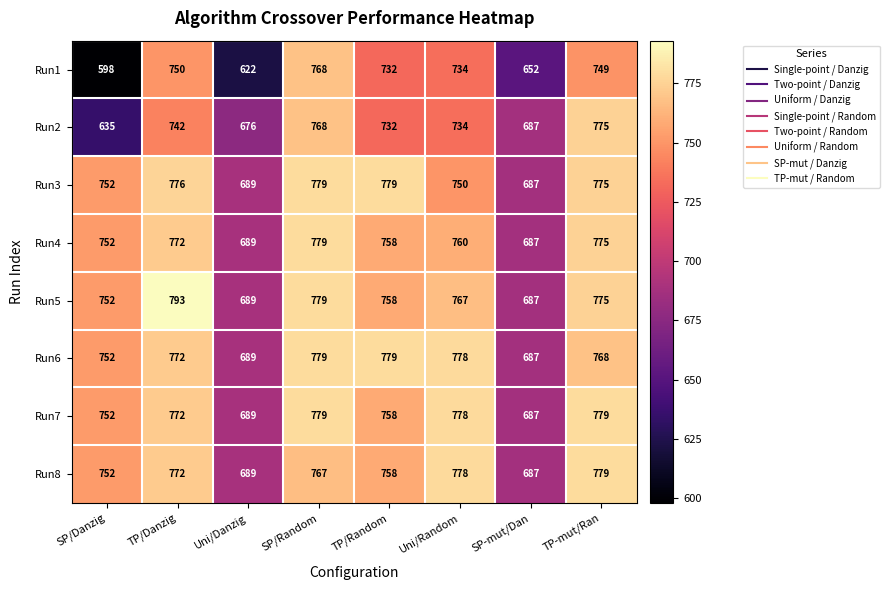

The value of Run1 at SP-mut/Dan is 210. True or false?

False